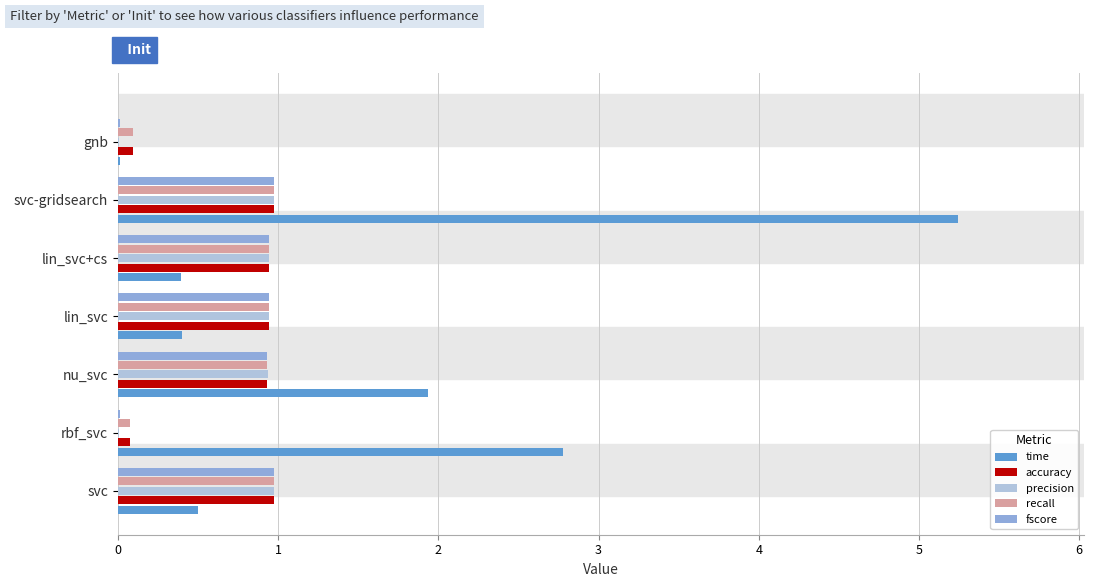

How many series are shown in this chart?

5